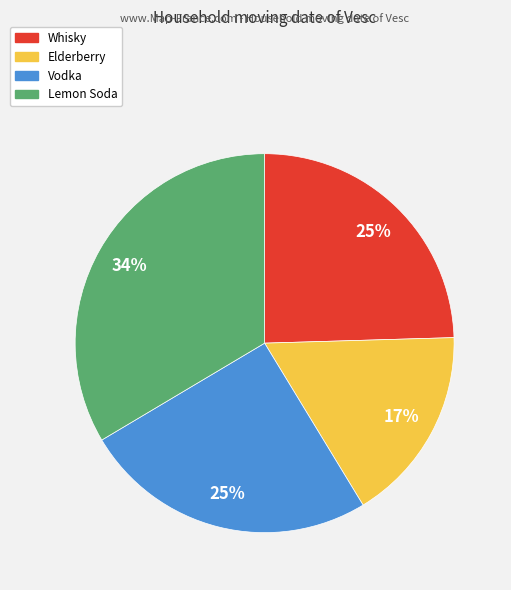

To the nearest percent, what is the difference between the Vodka and Elderberry slice percentages?

8%